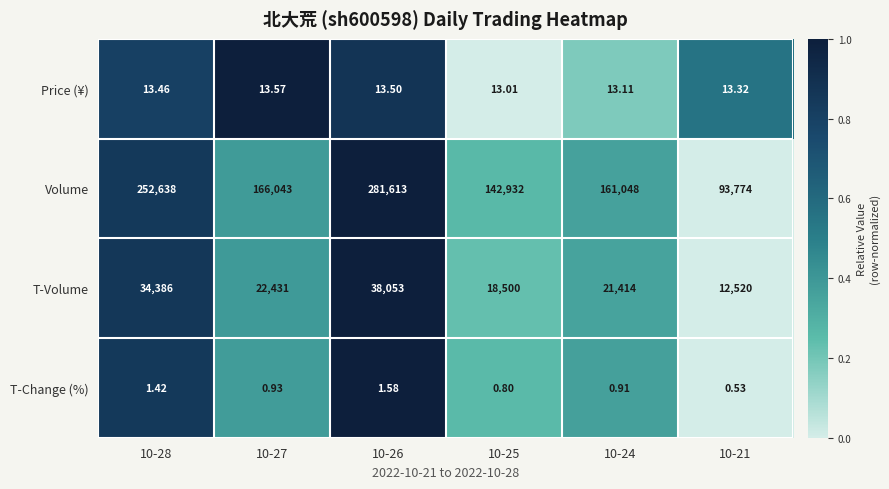

Between 10-27 and 10-21, which series saw the biggest shift?

Volume